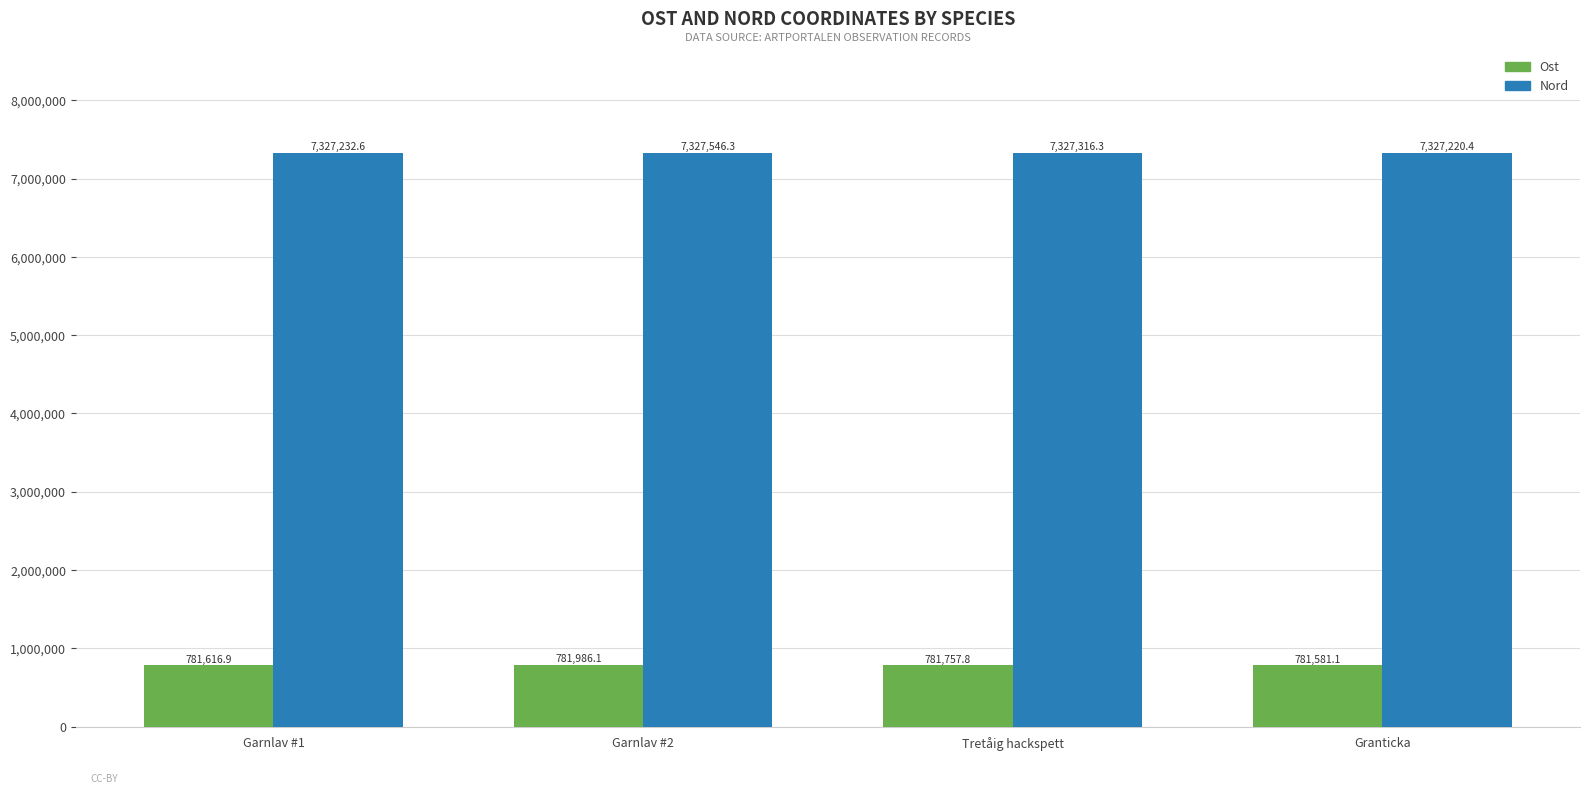

The Ost series shows 781616.9 at Garnlav #1. True or false?

True